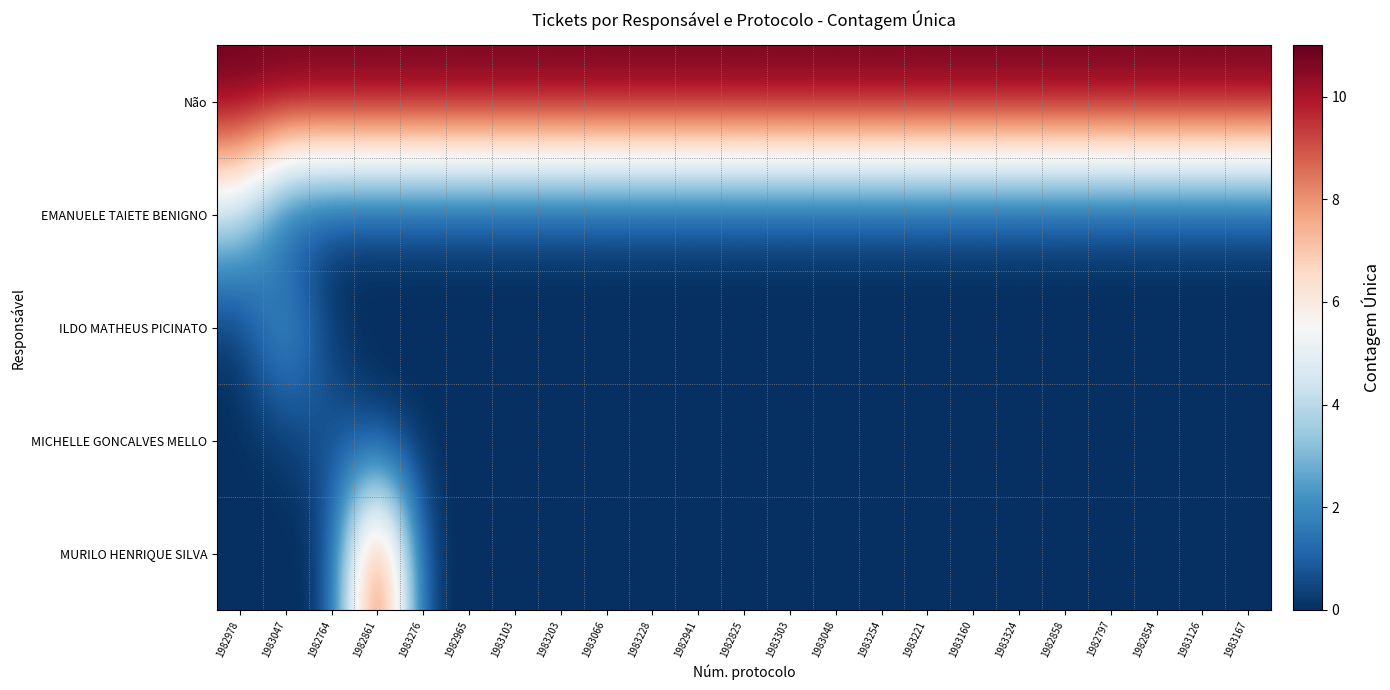

Which series has the largest total across all categories?

Não